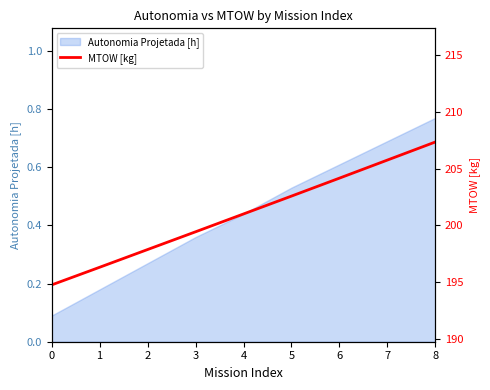

Reading left to right, list all the values displayed in this chart.

0=194.8	1=196.3	2=197.9	3=199.4	4=201.0	5=202.6	6=204.2	7=205.8	8=207.3